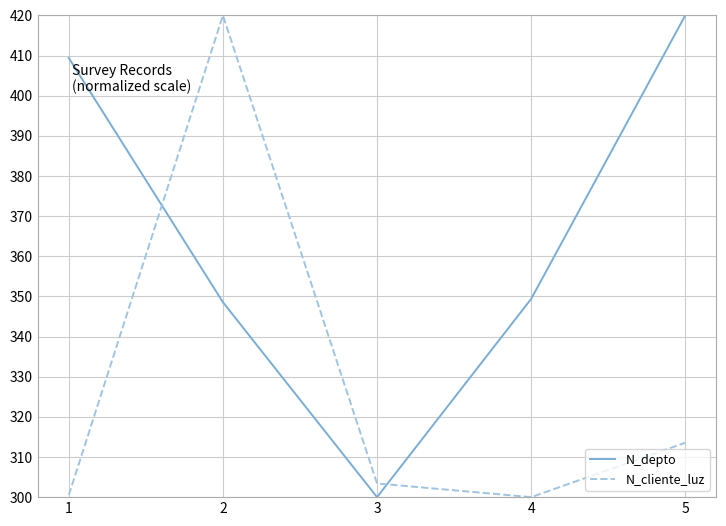

Which series changed the most between 2 and 5?

N_cliente_luz